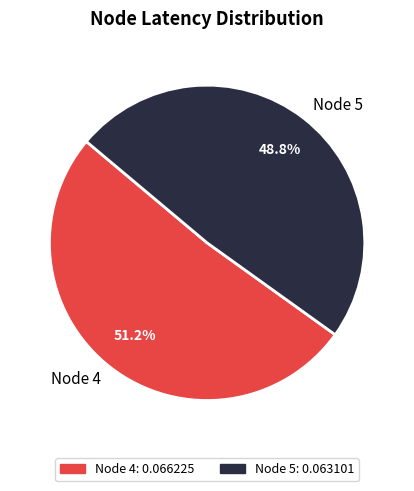

Which has a higher value, Node 4 or Node 5?

Node 4